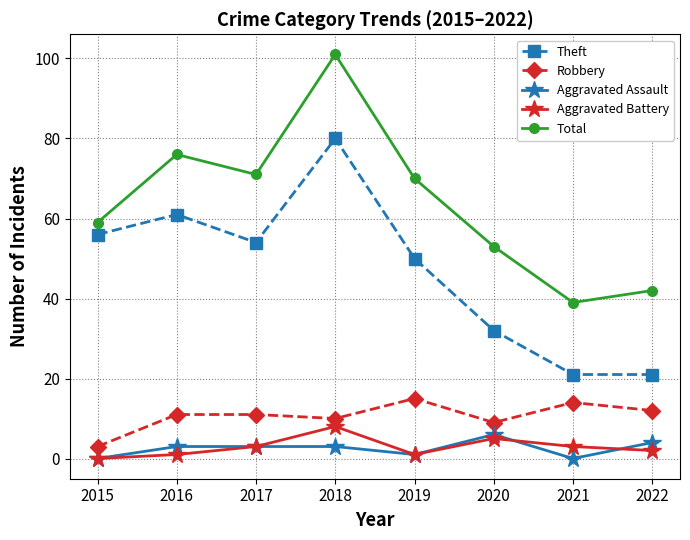

Which label corresponds to the largest value in the chart?

2018